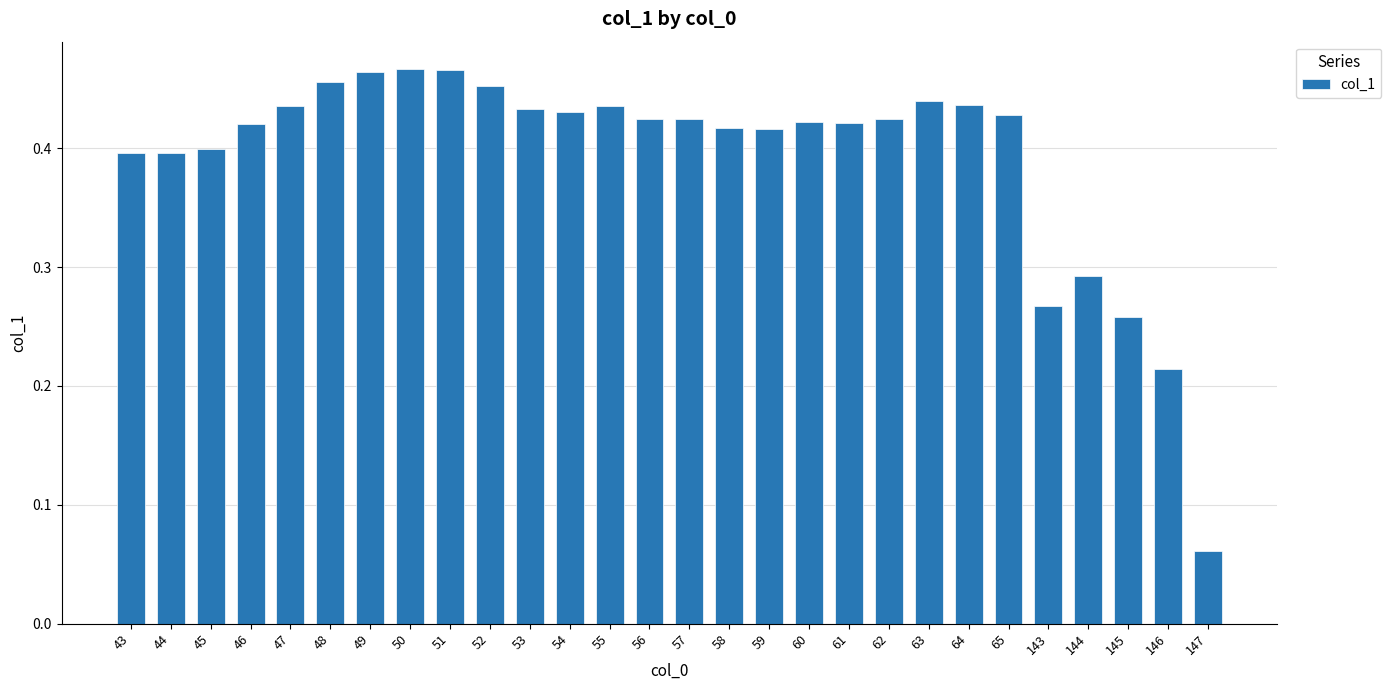

What is the sum of all values?

11.0